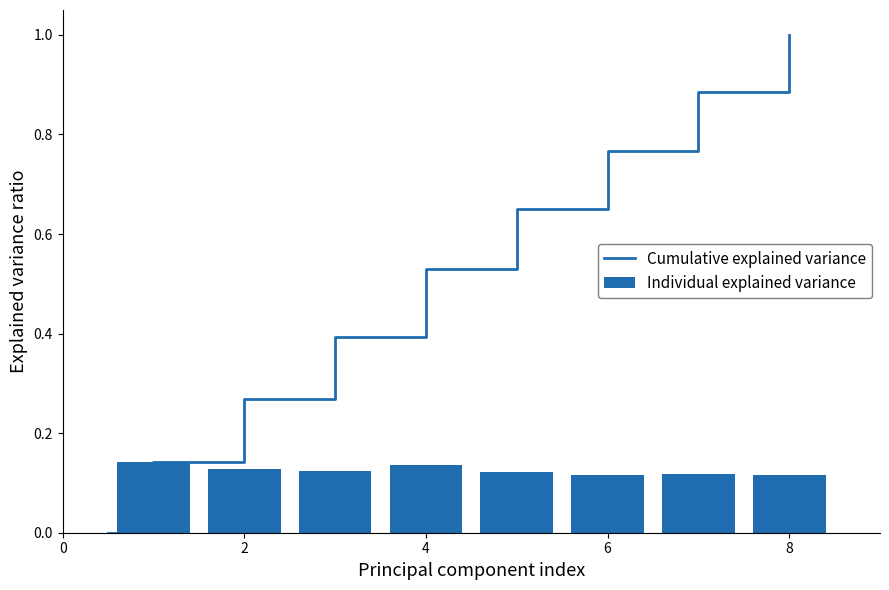

How many data points does each series have?

8